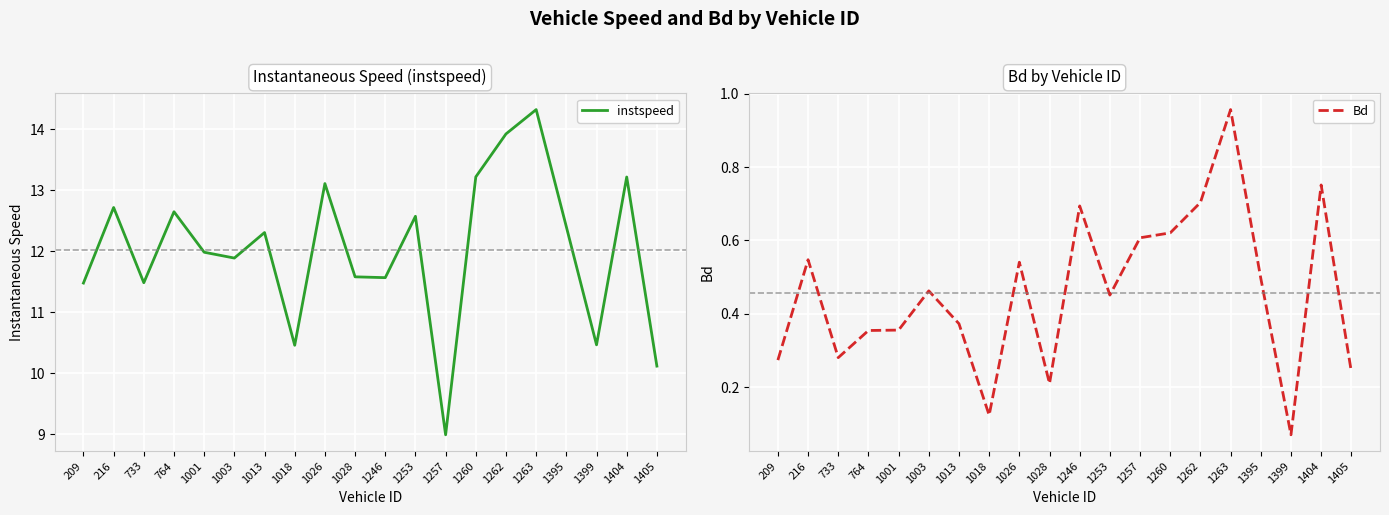

True or false: instspeed and Bd intersect in this chart.

False